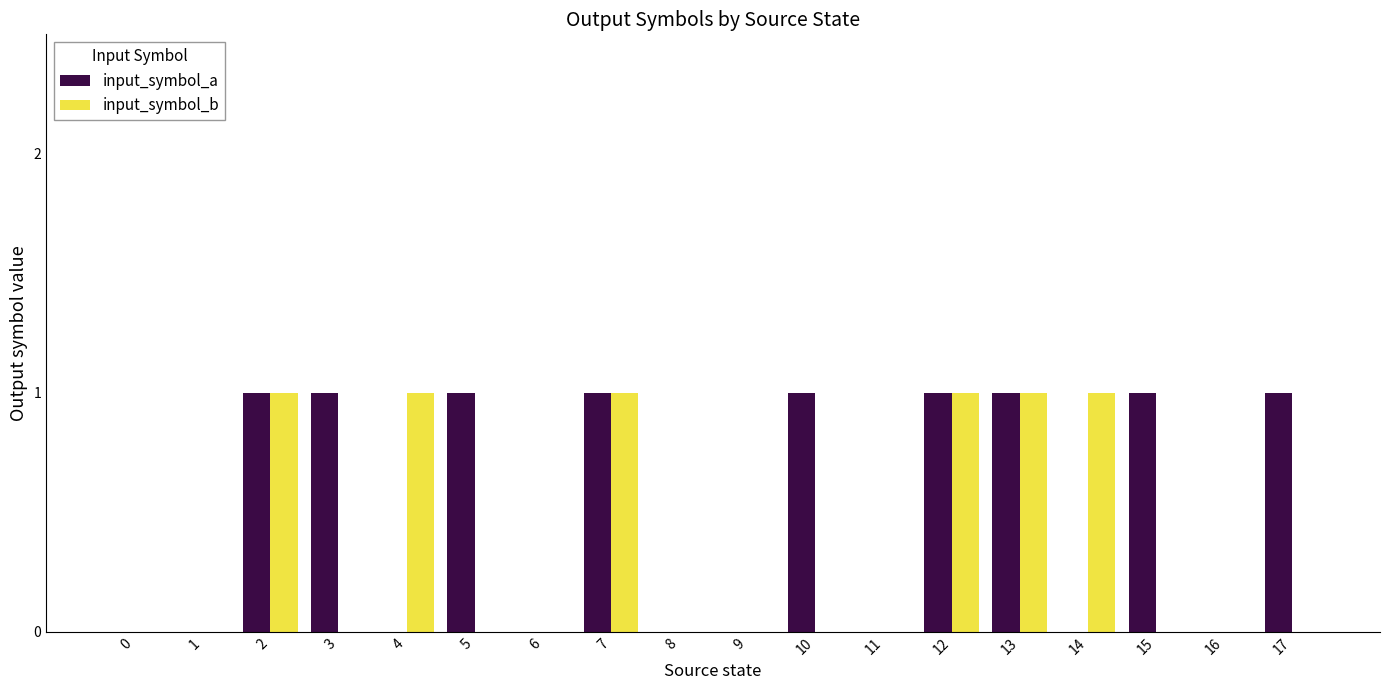

Which series has the largest total across all categories?

input_symbol_a